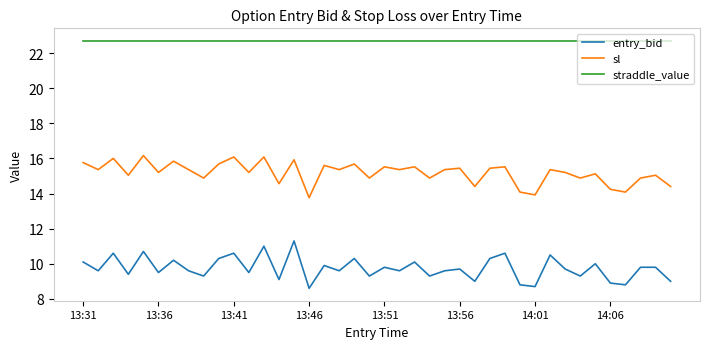

What is the difference between the maximum and minimum values in the entry_bid series?

2.7